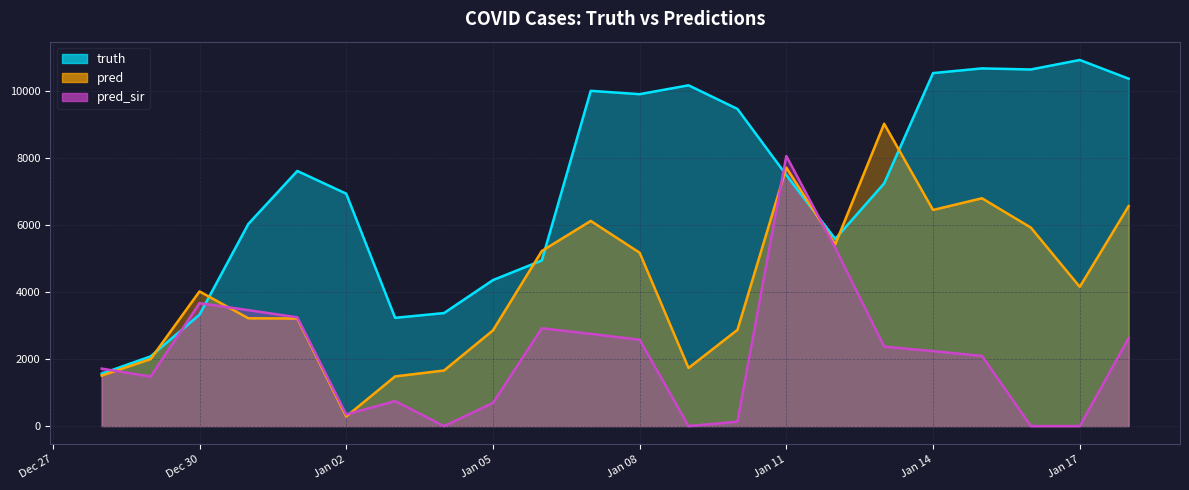

Which series has the largest total across all categories?

truth